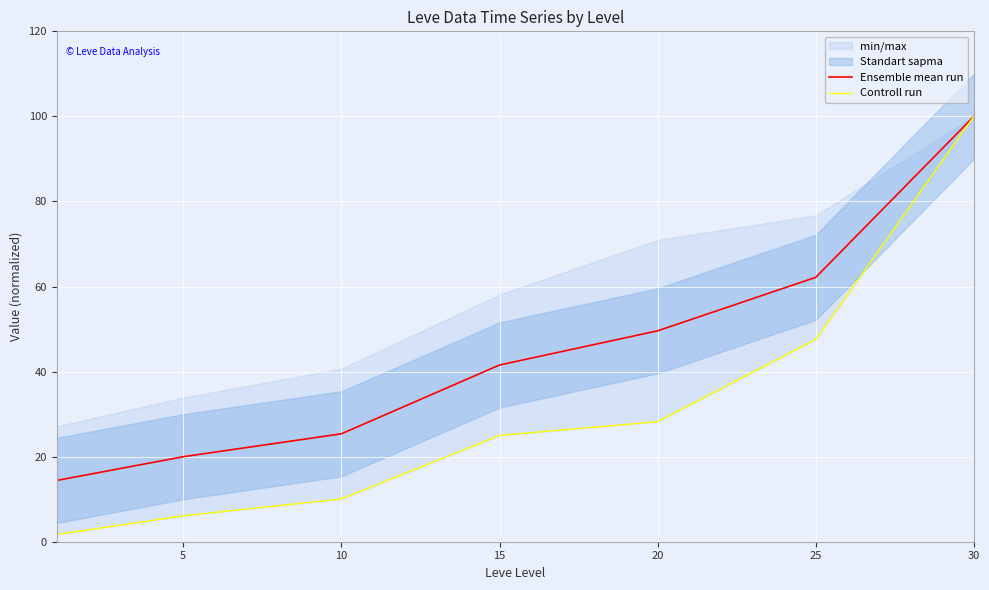

How many values in the Ensemble mean run series are below 41?

3